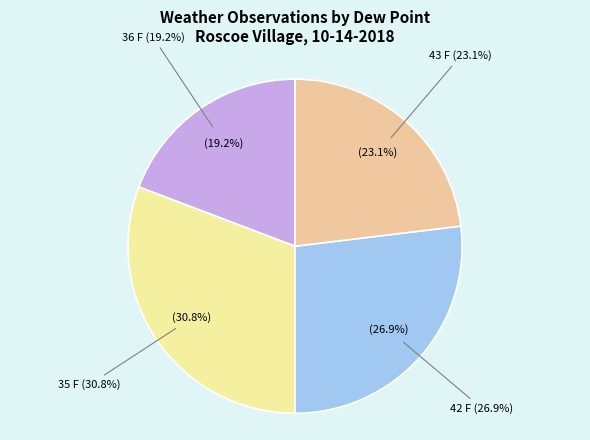

Does 35 F account for over 50% of the chart?

No